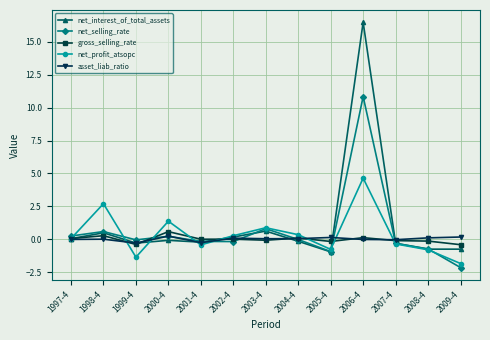

What is the approximate value of net_profit_atsopc at 2004-4?

0.4